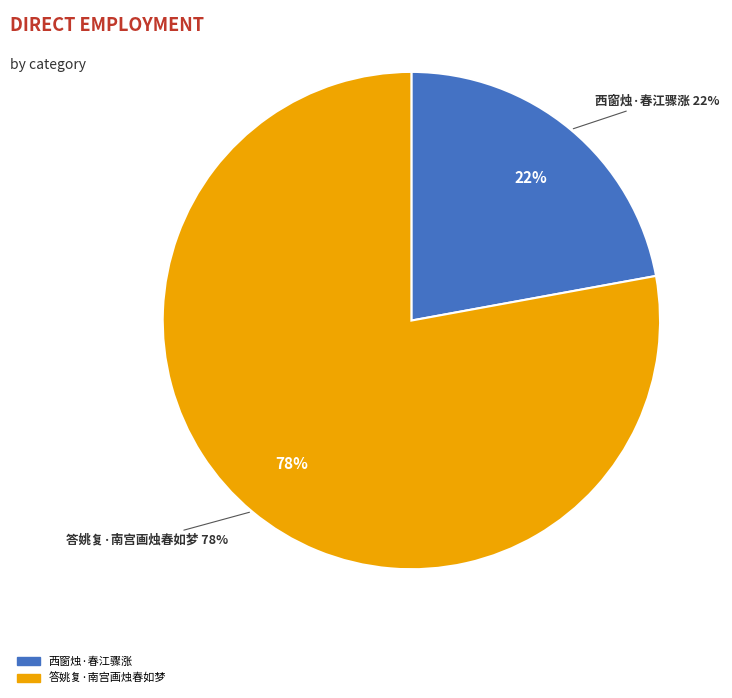

What is the largest slice in the pie chart?

答姚复·南宫画烛春如梦